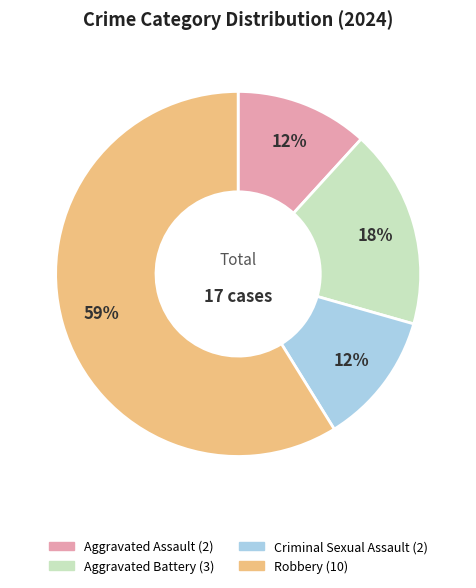

To the nearest percent, what is the difference between the Aggravated Battery and Criminal Sexual Assault slice percentages?

6%